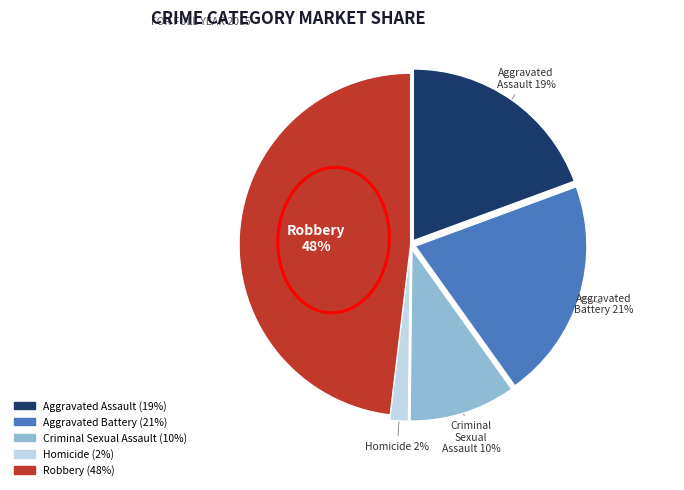

Rank the categories by value from lowest to highest.

Homicide, Criminal Sexual Assault, Aggravated Assault, Aggravated Battery, Robbery